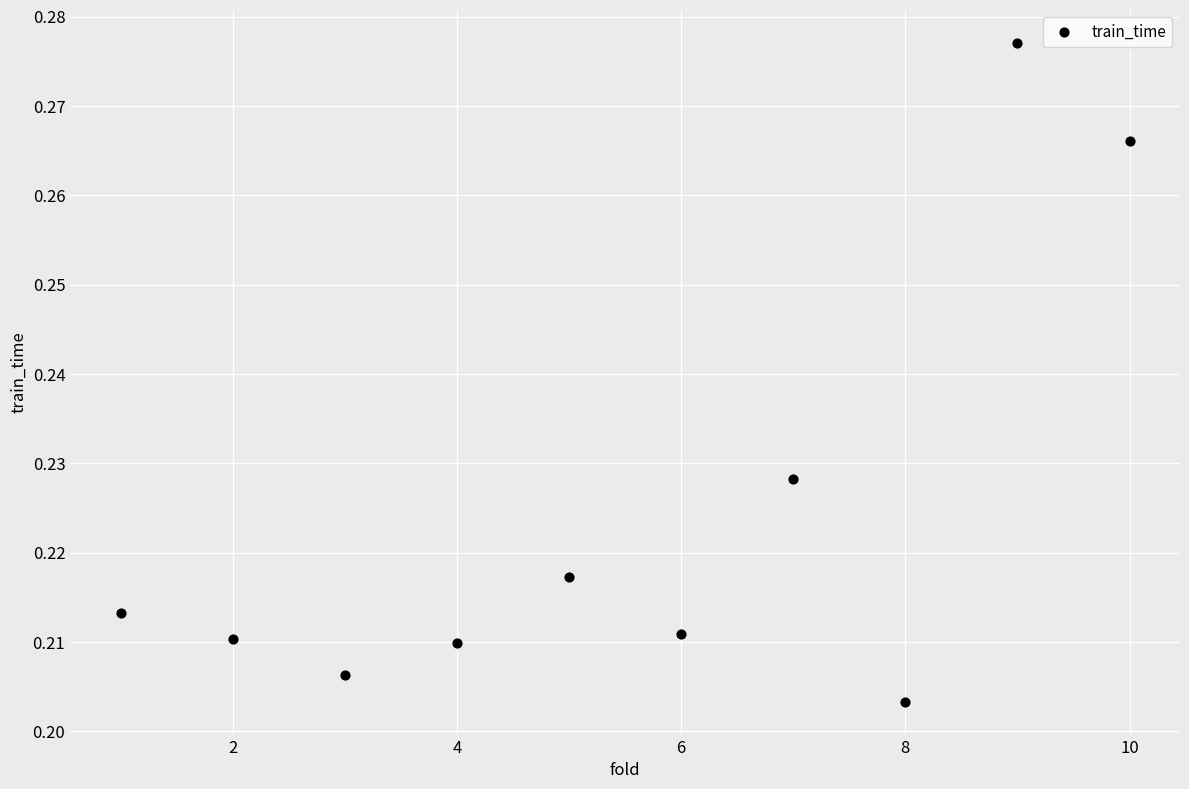

What is the range of X values (max minus min)?

9.0